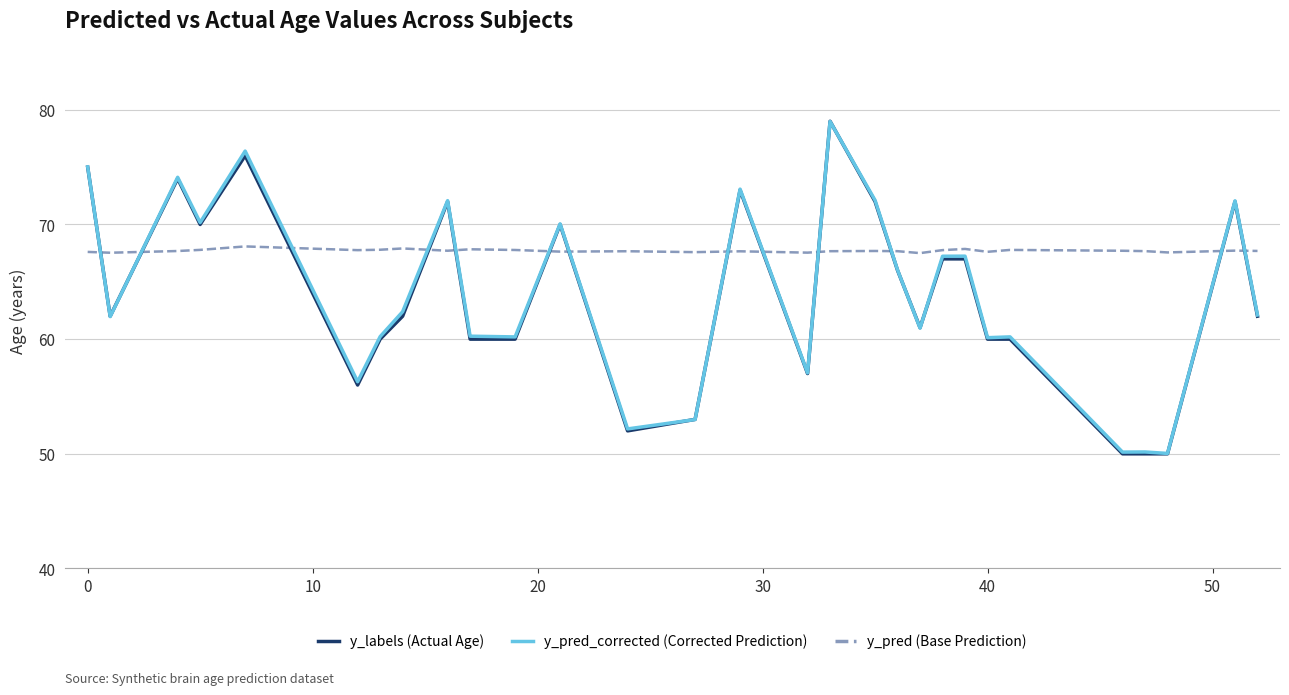

Which series has the largest range (max minus min)?

y_labels (Actual Age)